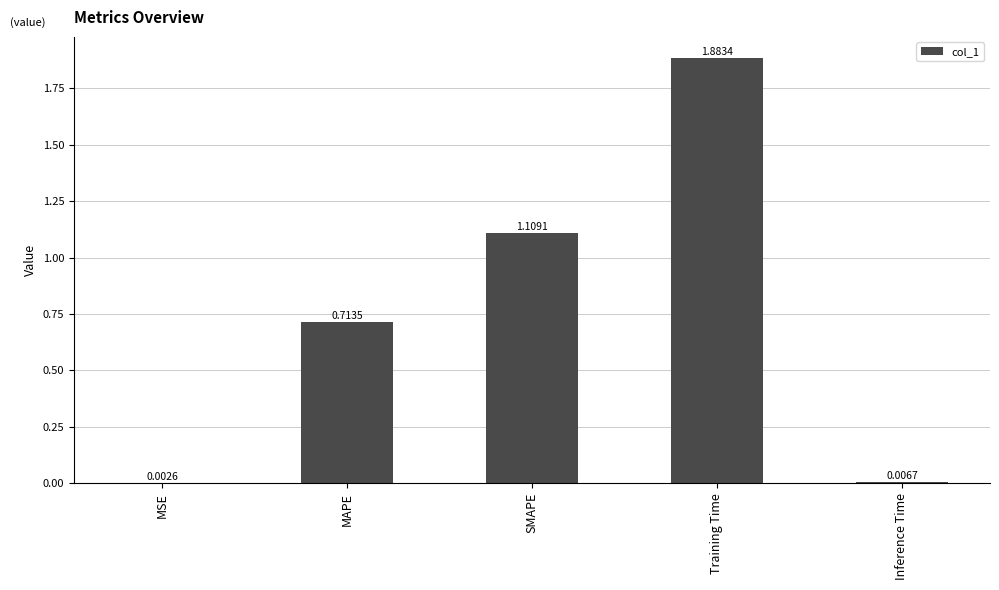

True or false: the data shows 0.5 at MAPE.

False